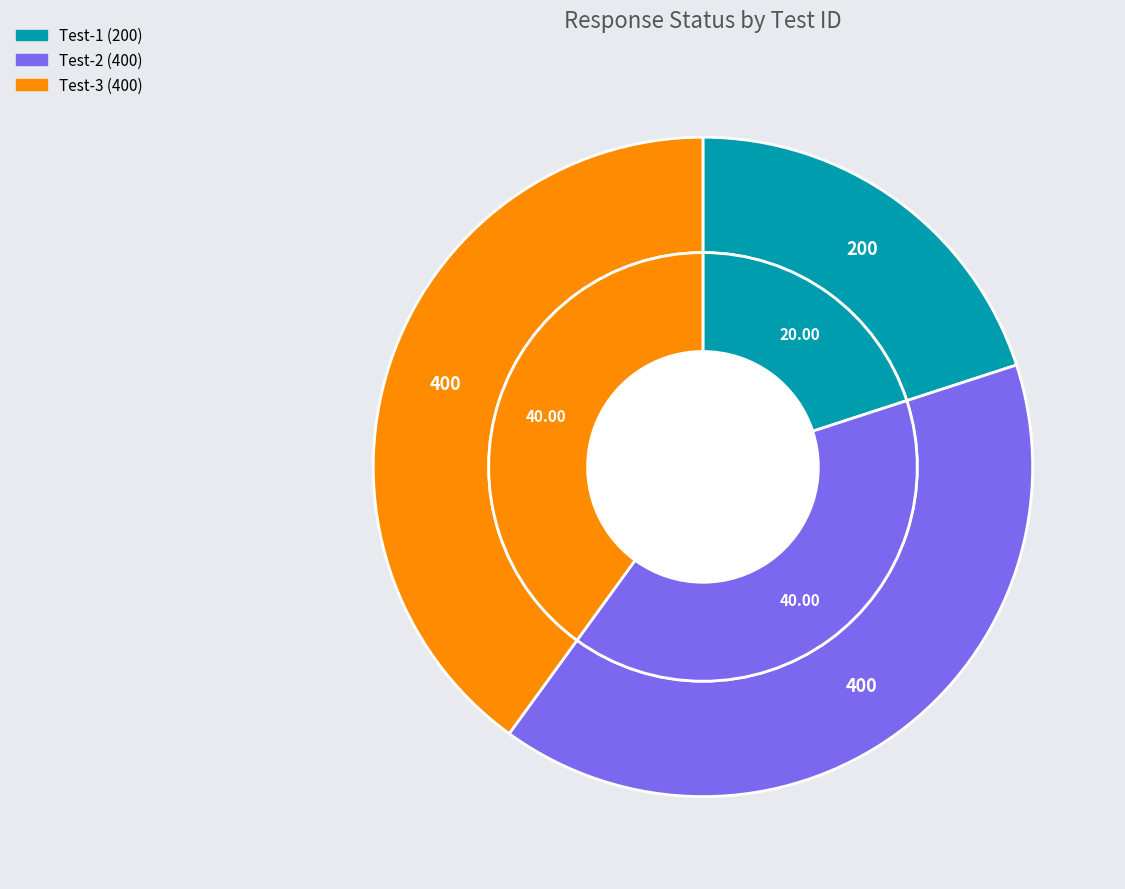

Is the sum of snc-entityMgmt-getEntityById-Test-2 and snc-entityMgmt-getEntityById-Test-1 greater than half?

Yes